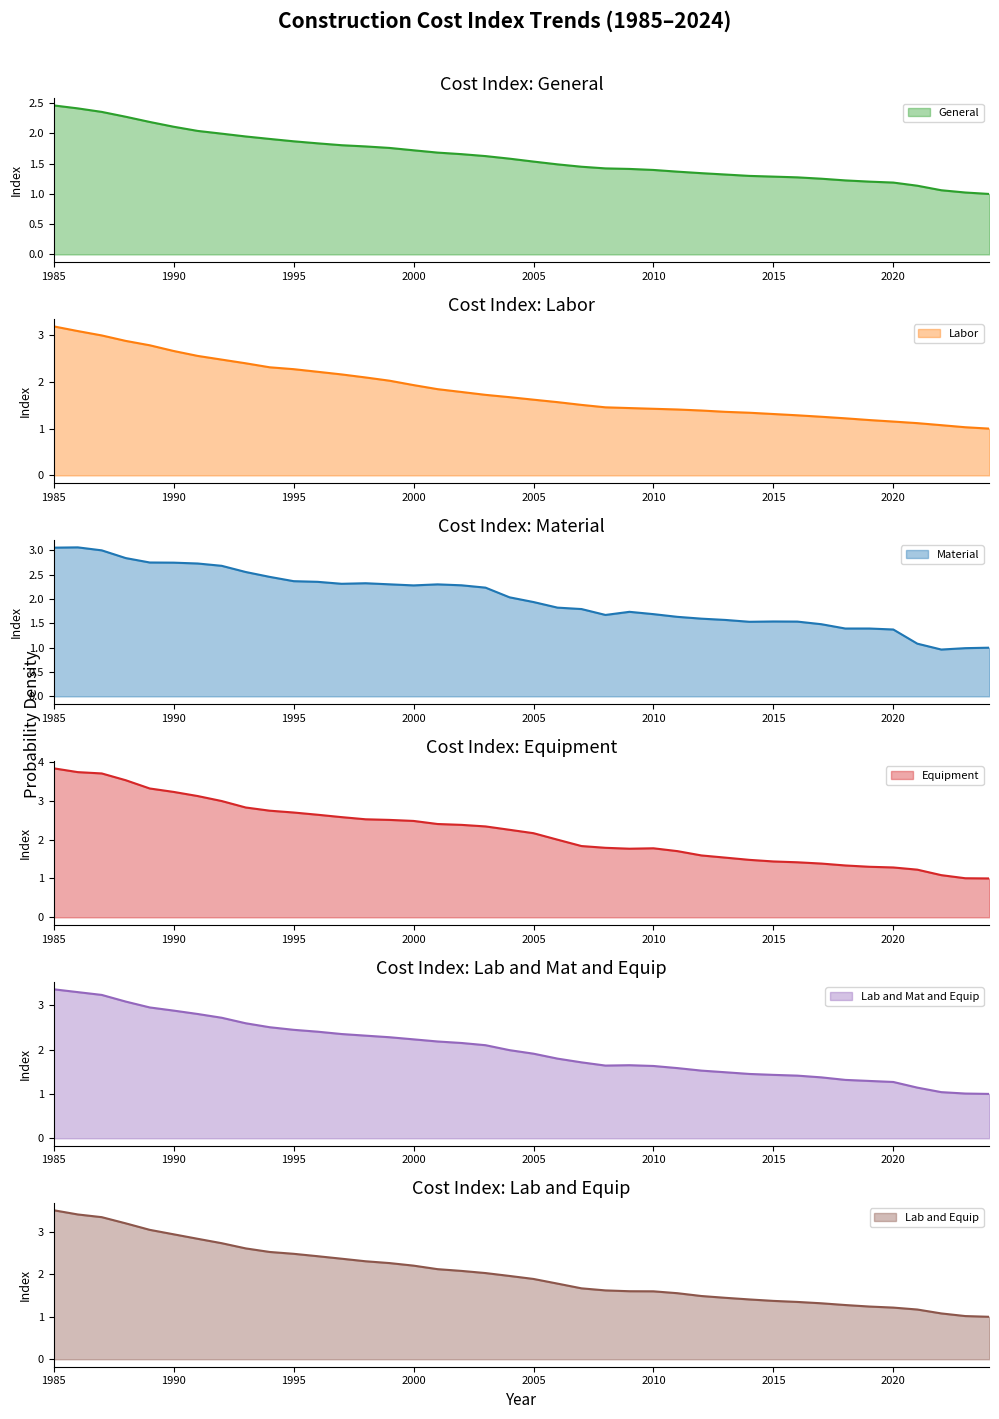

What is the maximum value for Labor?

3.2